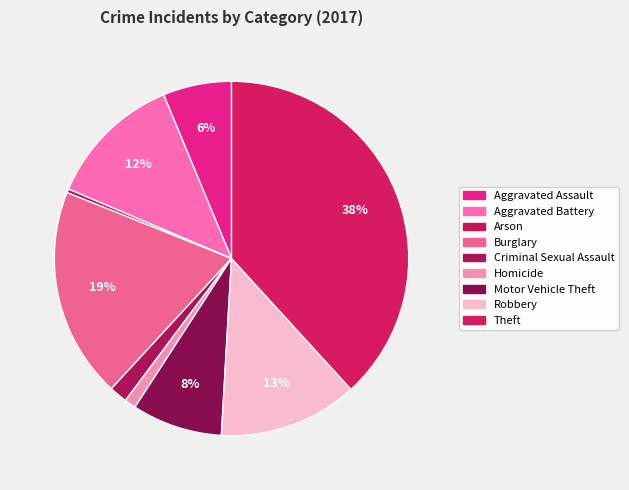

Is it true that Robbery is 13% of the pie?

True